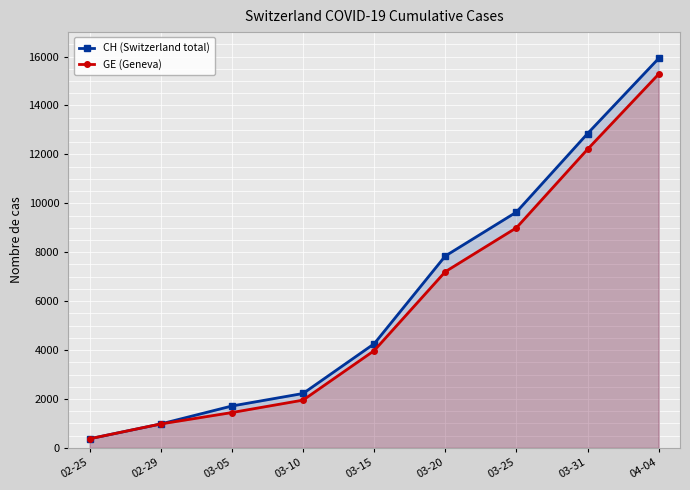

Reading left to right, extract all data points from this chart.

CH (Switzerland total): 02-25=375	02-29=981	03-05=1715	03-10=2226	03-15=4259	03-20=7847	03-25=9642	03-31=12852	04-04=15926
GE (Geneva): 02-25=375	02-29=981	03-05=1447	03-10=1955	03-15=3978	03-20=7205	03-25=9000	03-31=12210	04-04=15284